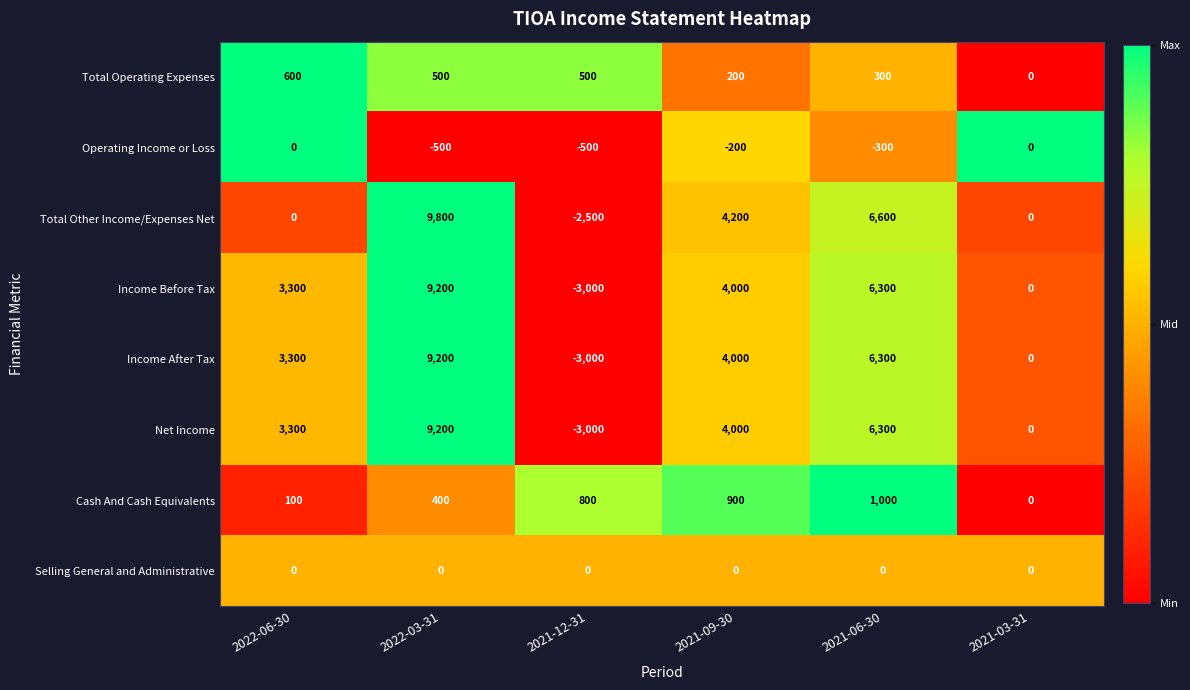

What is the difference between the maximum and second lowest values in the Total Operating Expenses series?

400